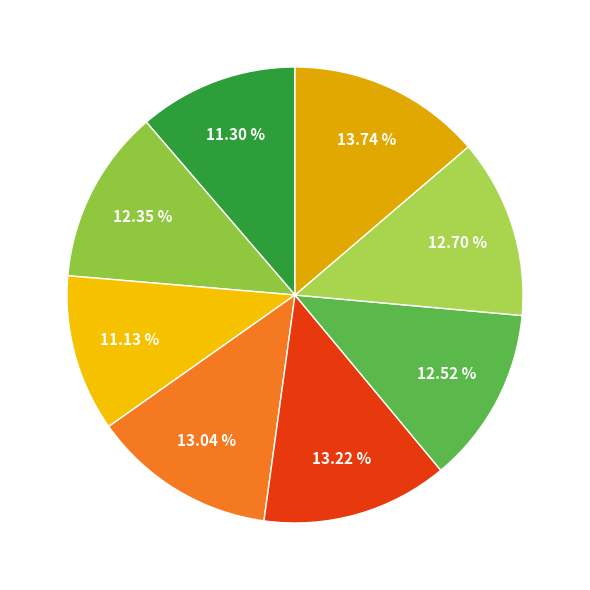

How many slices are in this pie chart?

8